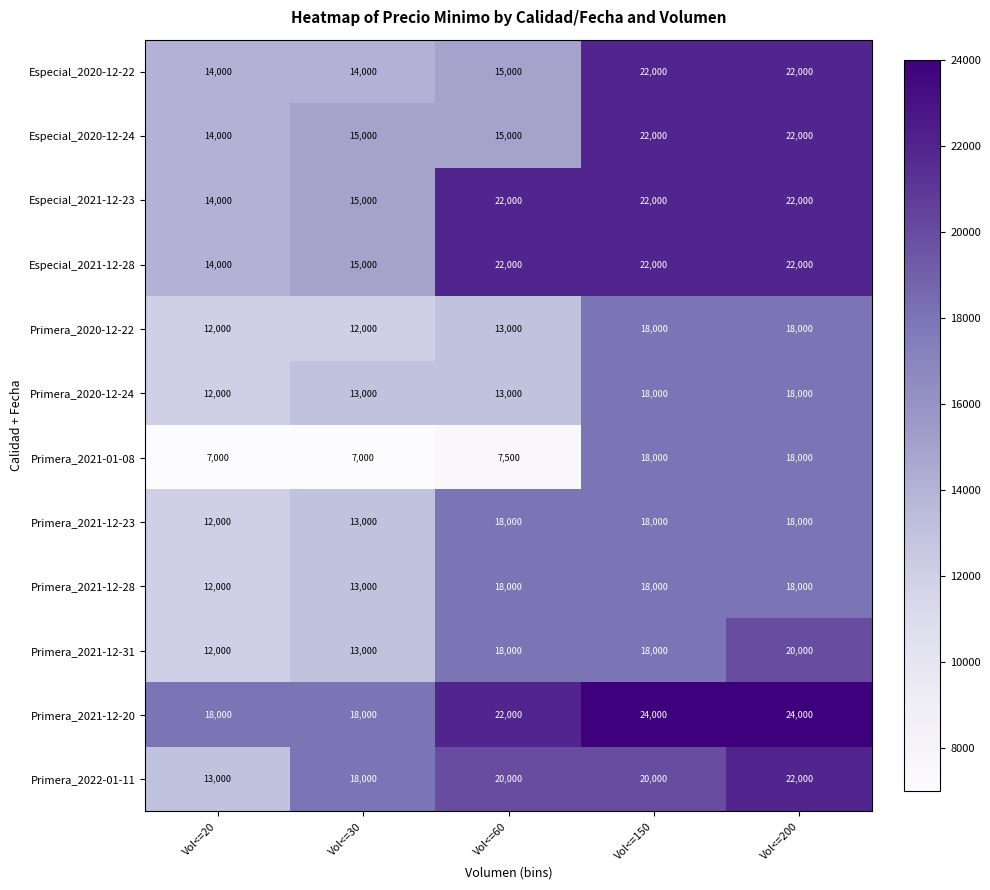

At how many categories does at least one series exceed 12899?

5